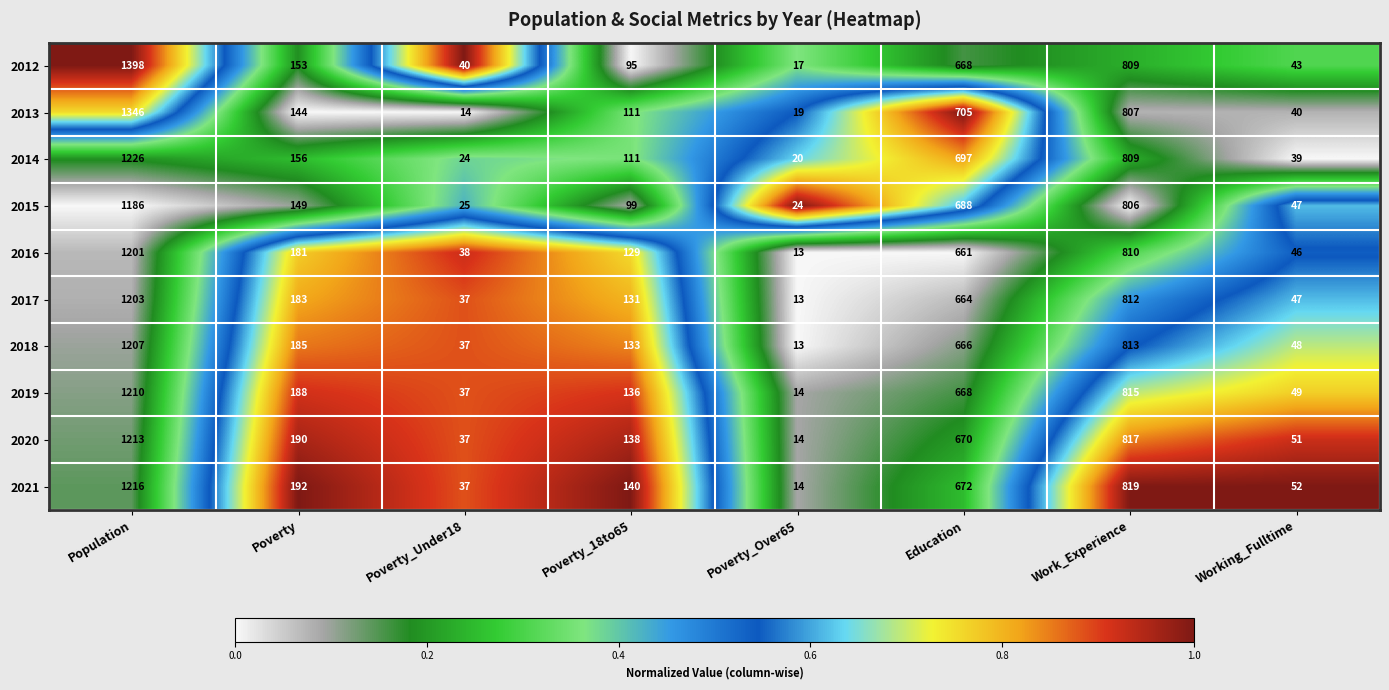

True or false: 2020 has a value of 429 at Work_Experience.

False